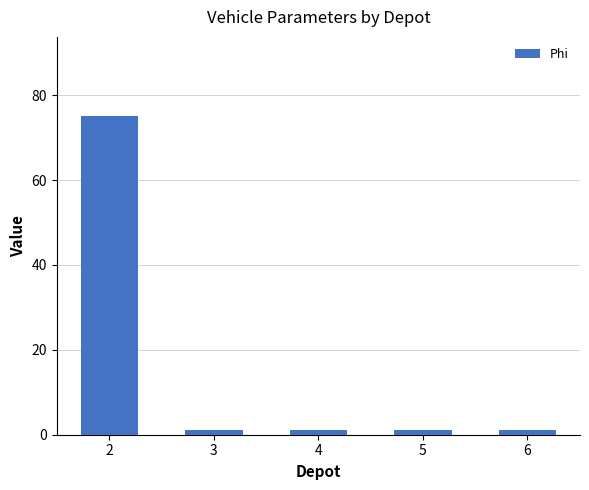

What is the average value?

16